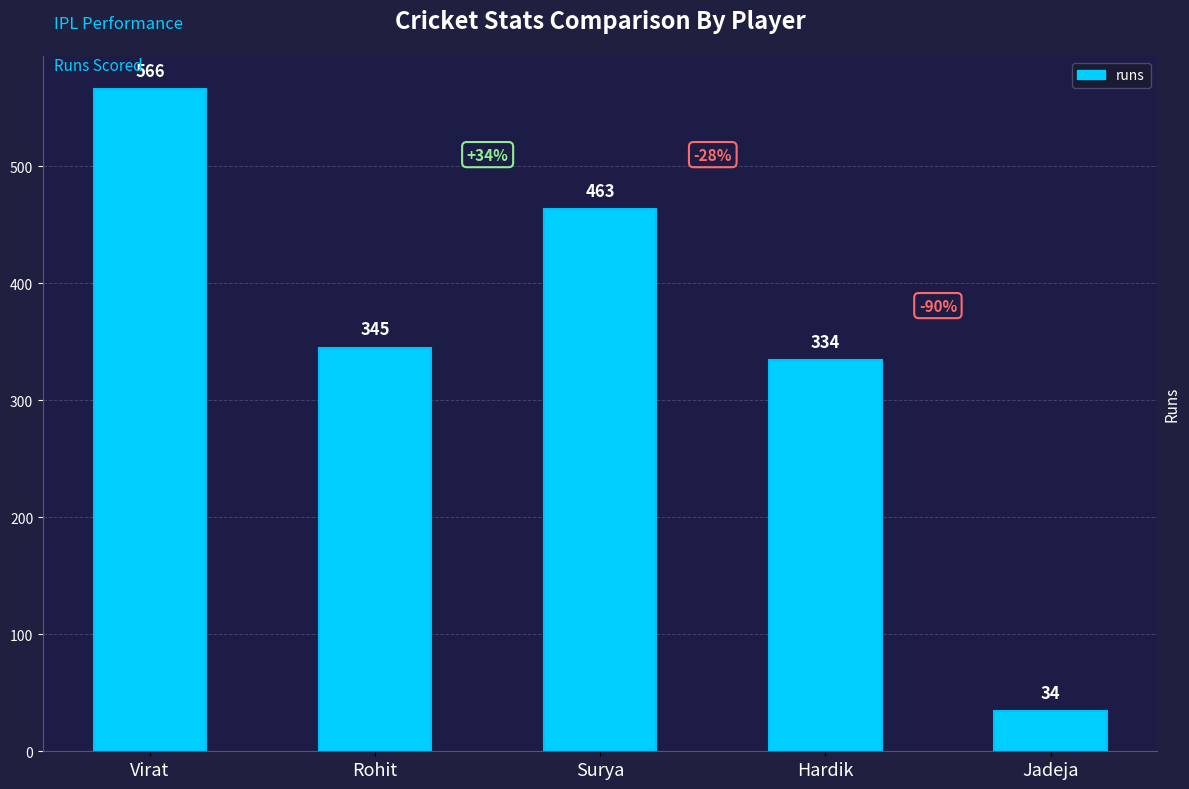

What is the sum of all values?

1742